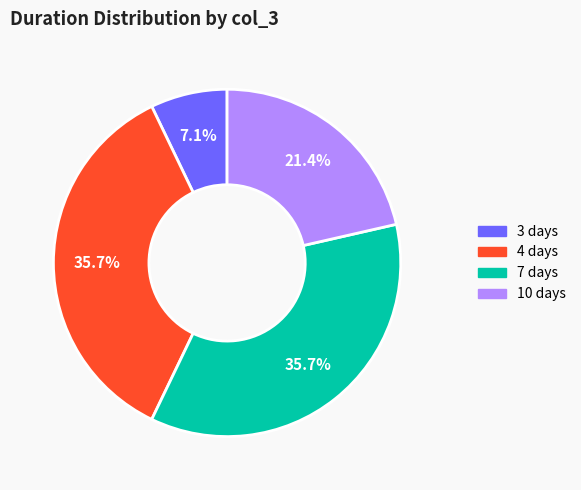

Is there a majority slice in this chart?

No